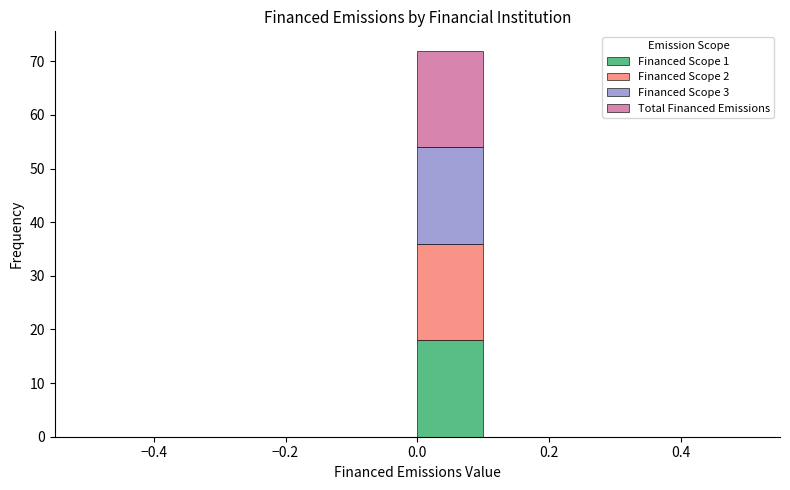

Reading left to right, list every stacked bar in this chart as the range it spans on the x-axis followed by its total height. The values are not printed on the chart, so give them approximately, as read against the axis.

-0.5 to -0.4: 0
-0.4 to -0.3: 0
-0.3 to -0.2: 0
-0.2 to -0.1: 0
-0.1 to 0.0: 0
0.0 to 0.1: 72
0.1 to 0.2: 0
0.2 to 0.3: 0
0.3 to 0.4: 0
0.4 to 0.5: 0